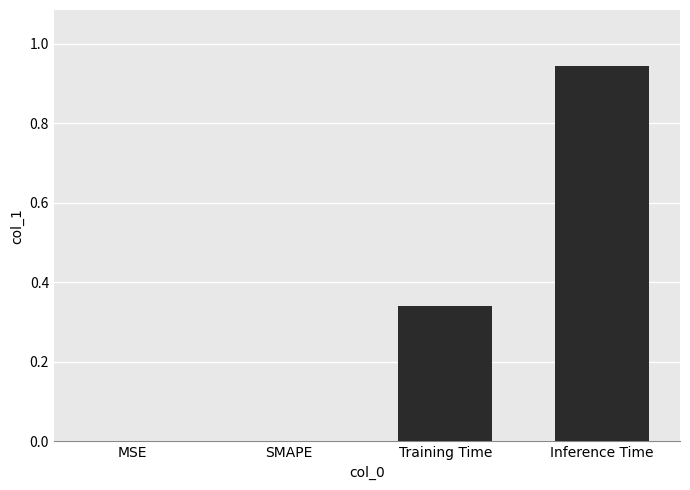

Which category has the highest value across all series?

Inference Time